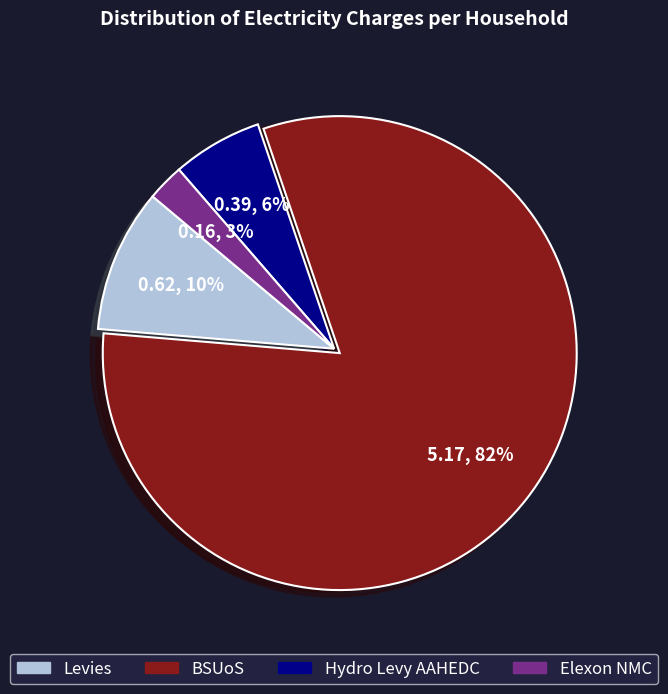

Which slice is the smallest?

Elexon NMC